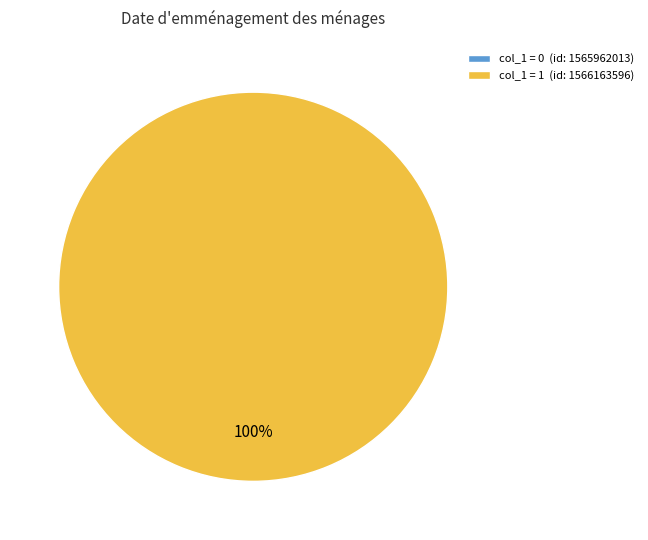

Rank the categories by value from lowest to highest.

1565962013, 1566163596